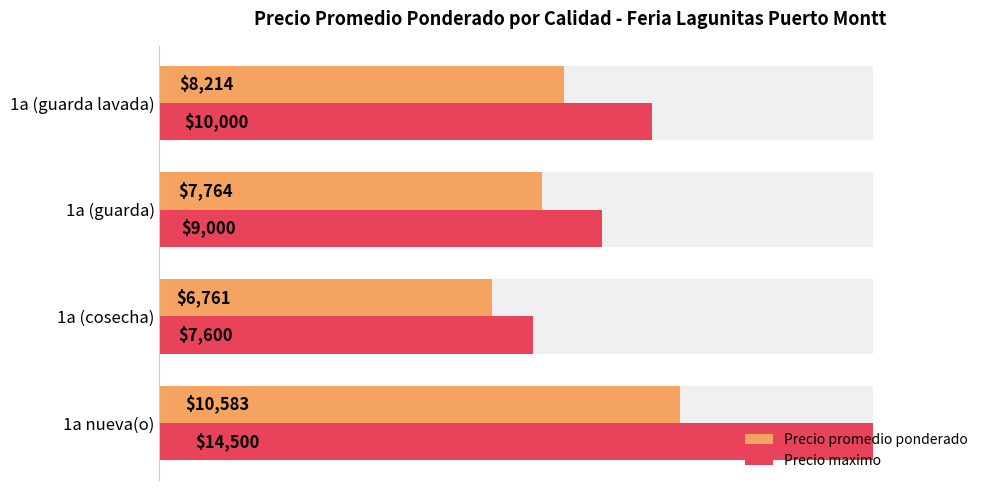

What are all the series names shown in the legend?

Precio promedio ponderado, Precio maximo